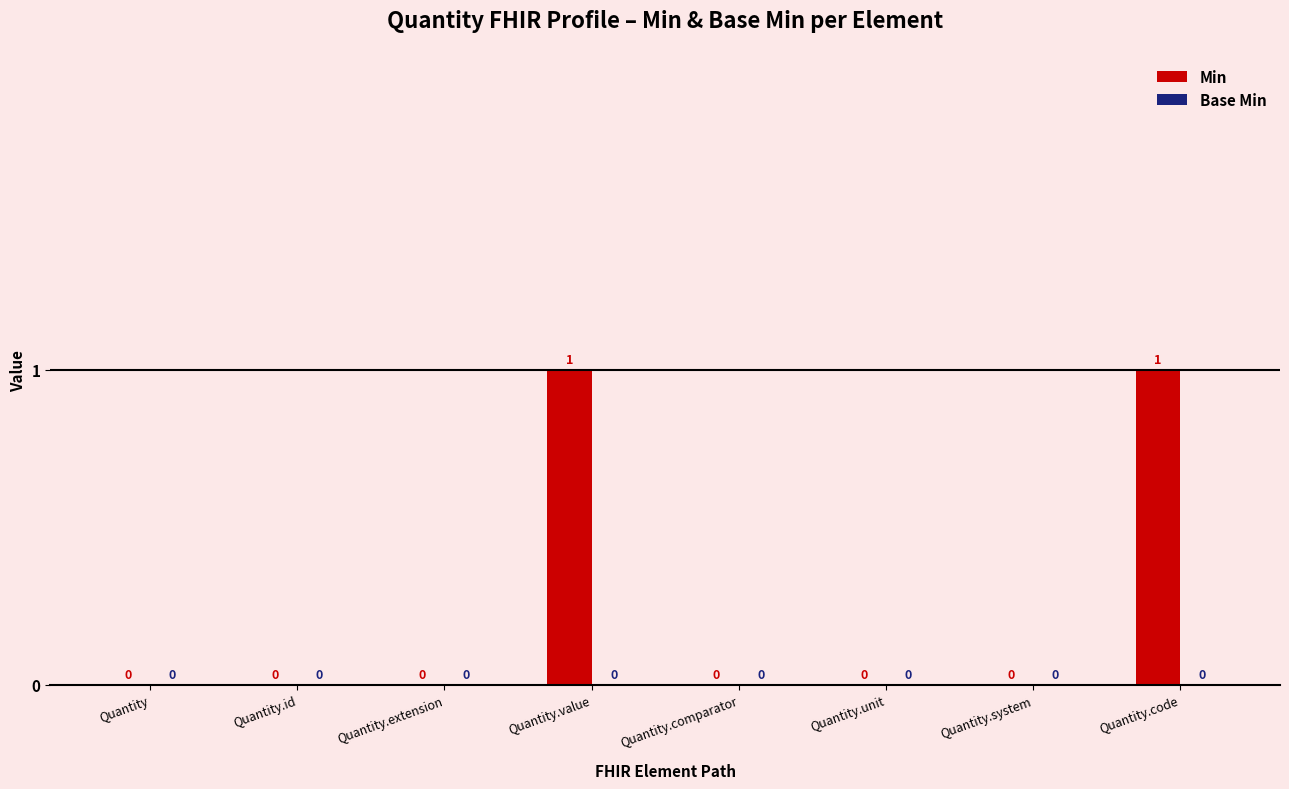

What is the change in value from Quantity.extension to Quantity.value?

+1